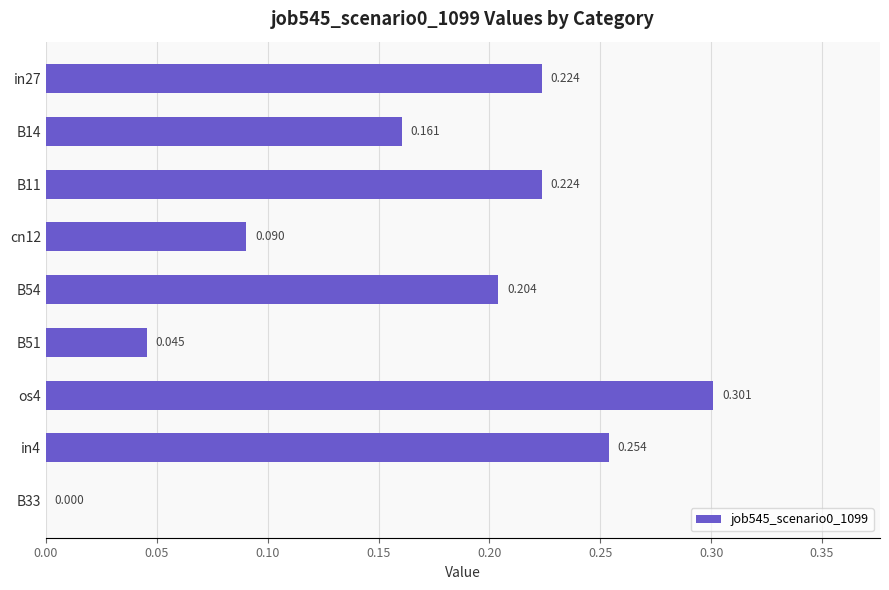

How many data points are above 0?

8